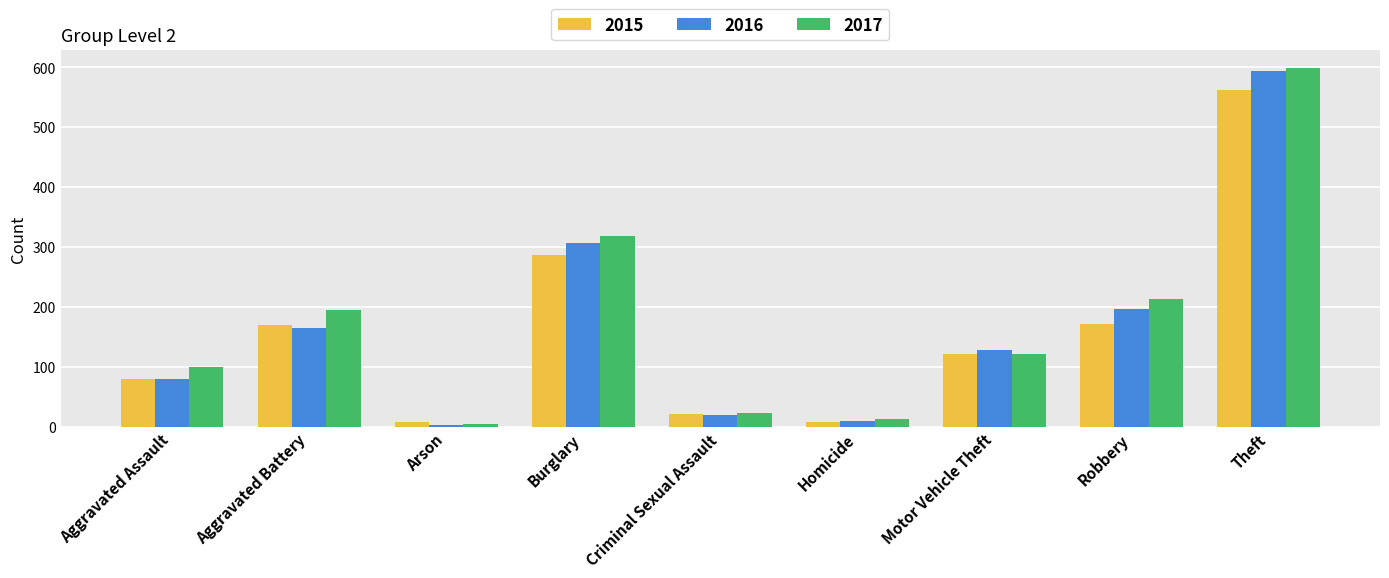

What is the sum of the 2015 values at Aggravated Assault and Robbery?

251